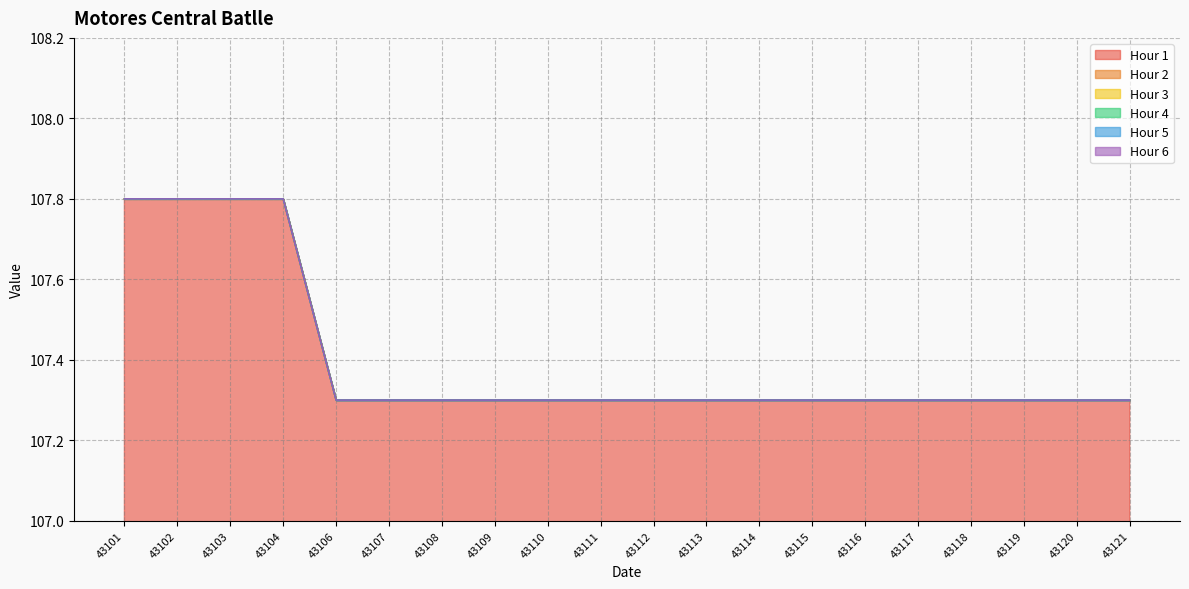

Rank the series by their maximum value, from highest to lowest.

Hour 1, Hour 2, Hour 3, Hour 4, Hour 5, Hour 6